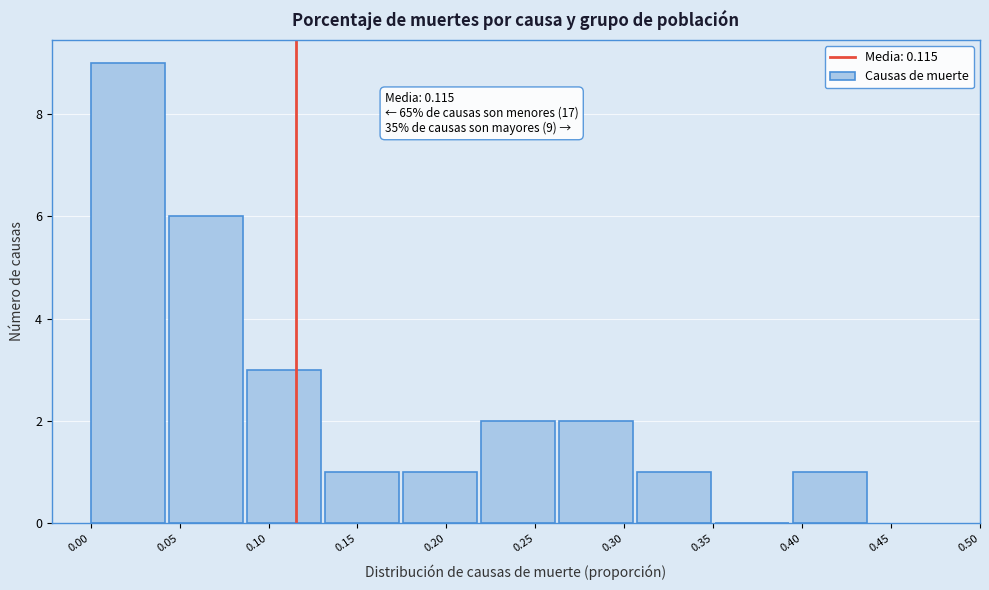

Which range on the x-axis has the tallest bar?

0.000 to 0.045